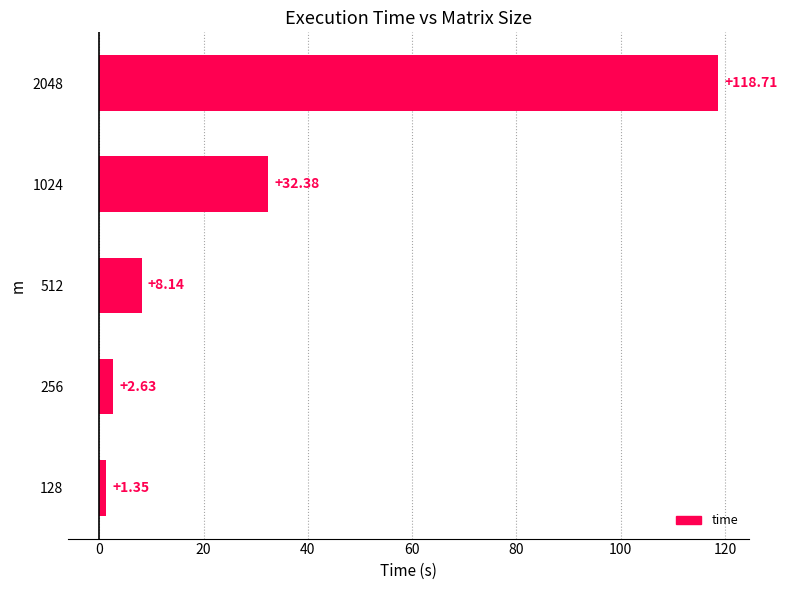

List the labels in order of value, smallest first.

128, 256, 512, 1024, 2048